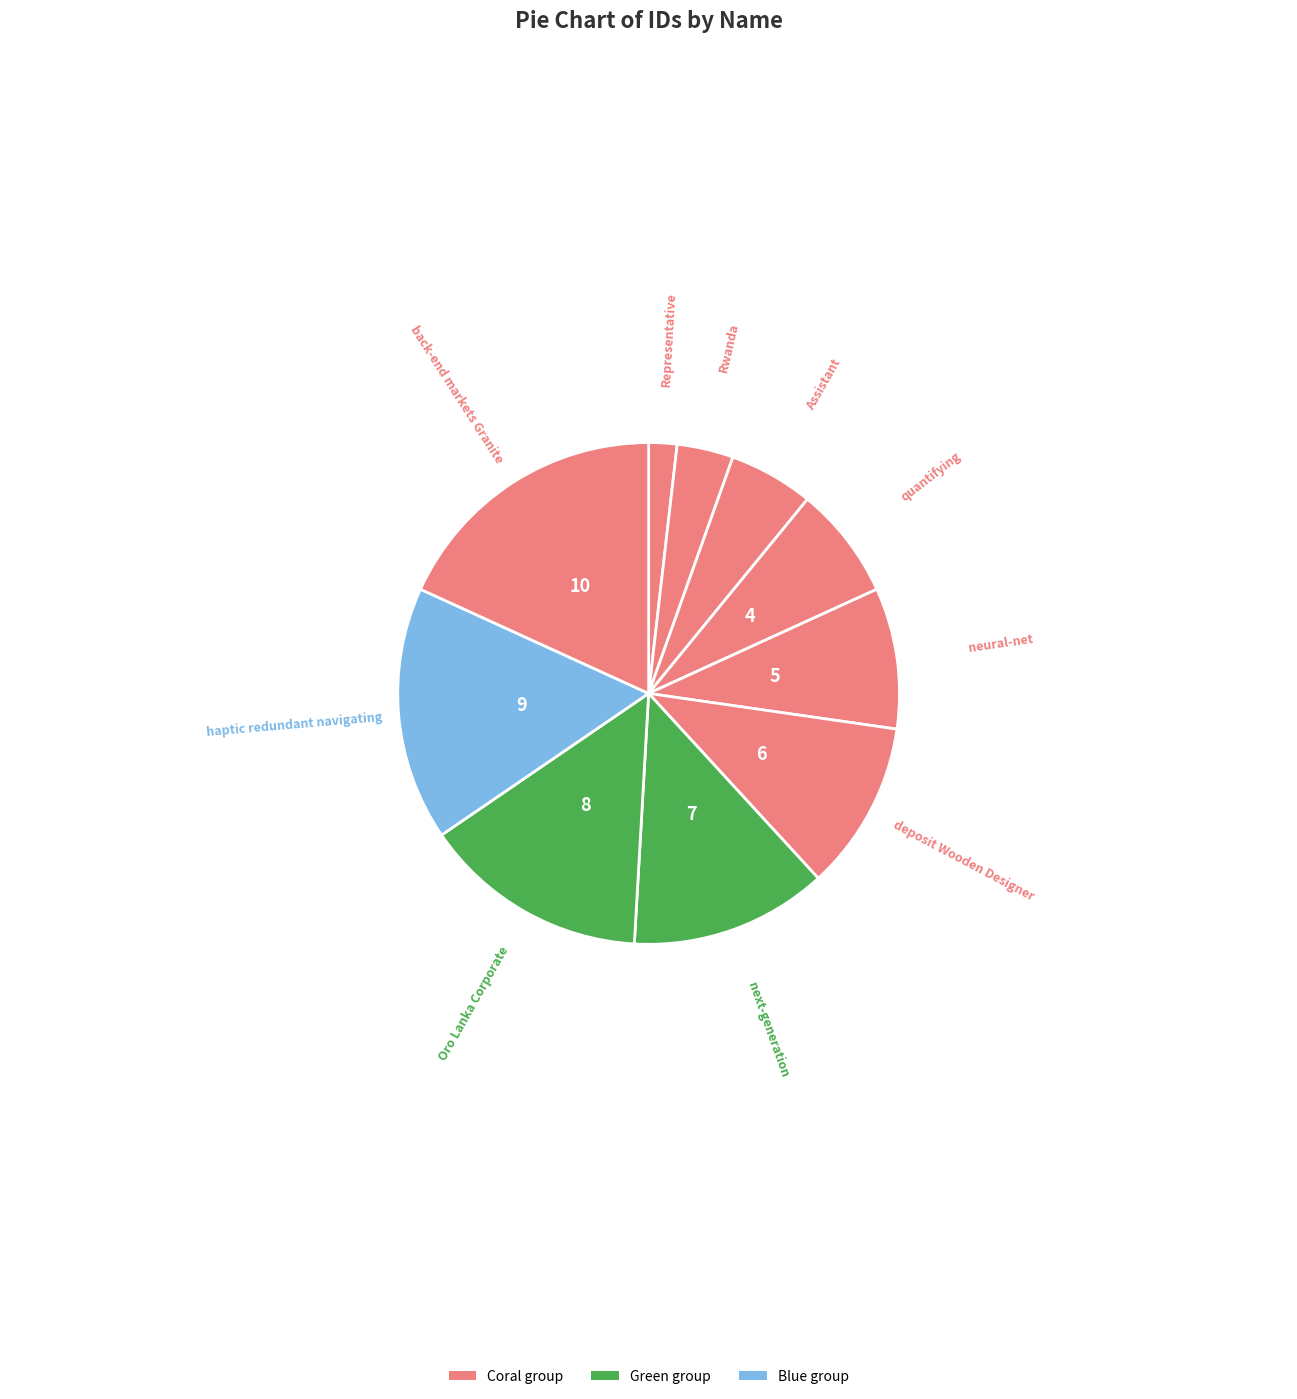

Is there a majority slice in this chart?

No